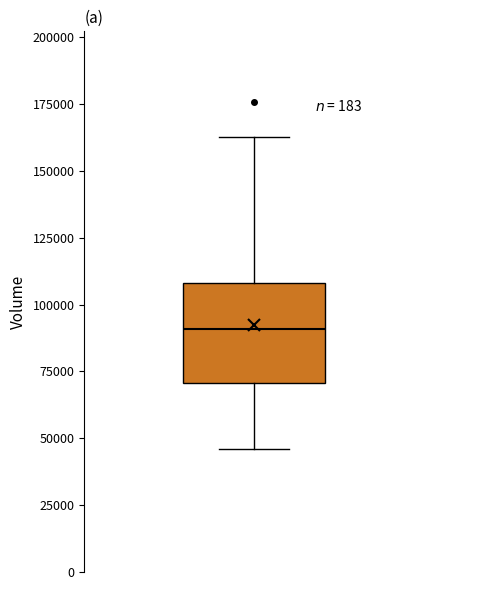

Transcribe this box plot: give where the median line is, the range the box spans, and where the two whiskers end, as read against the y-axis. The values are not printed on the chart, so give them approximately, as read against the axis.

median 90000, box 70000 to 110000, whiskers 45000 to 165000